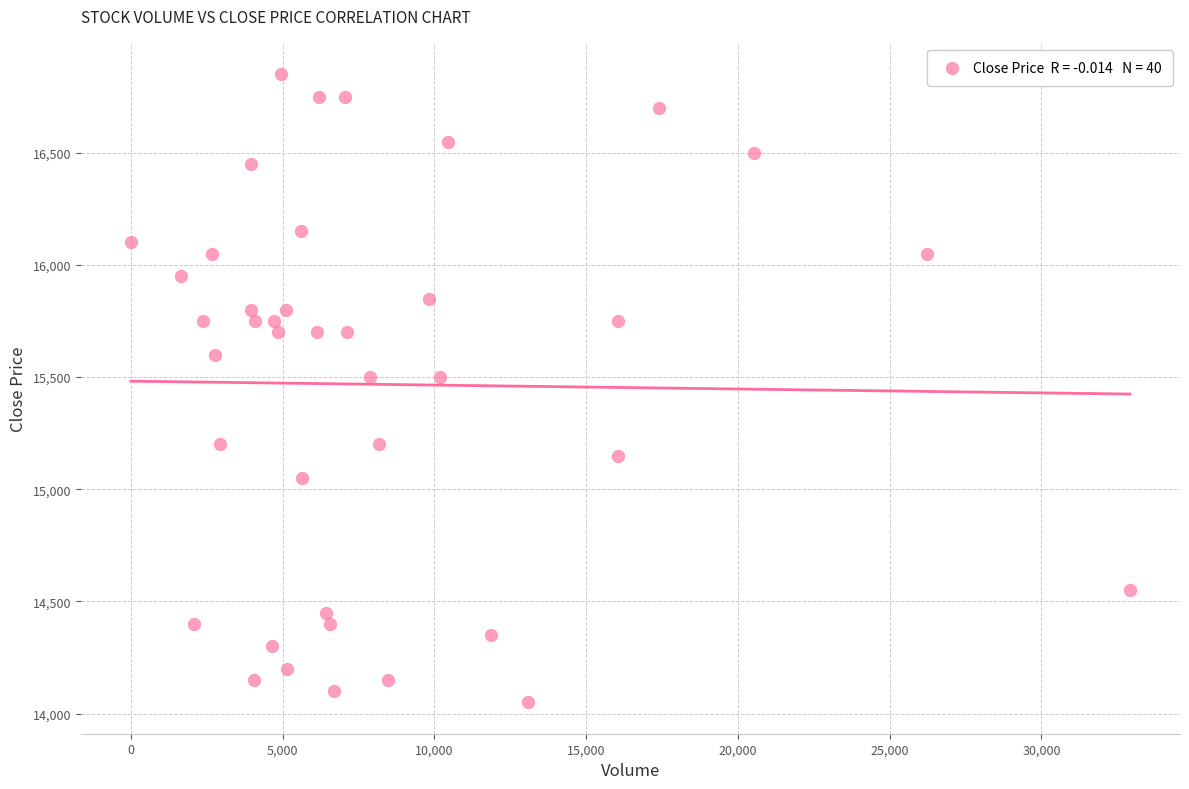

What is the range of Y values (max minus min)?

2800